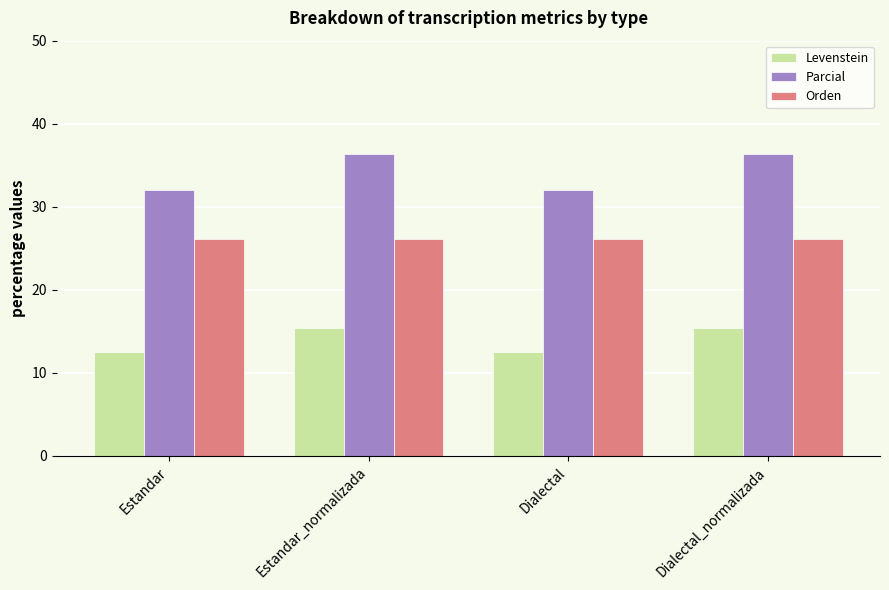

How many data points does each series have?

4